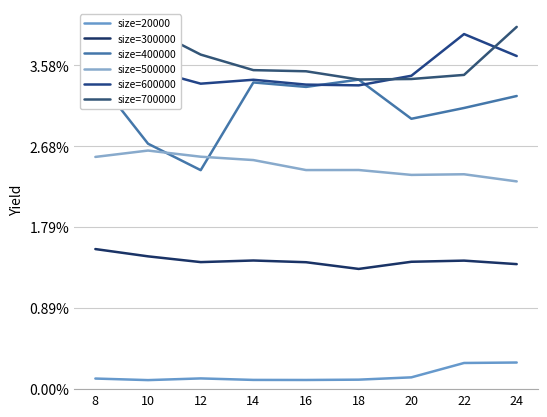

What is the difference between the maximum and second lowest values in the size=300000 series?

9301300